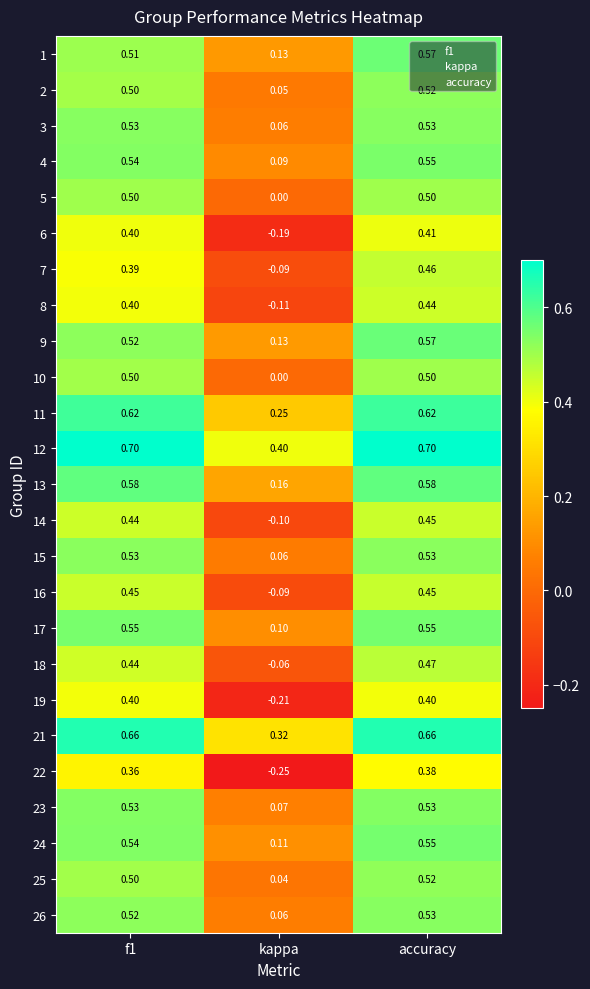

At which category is the sum across all series the highest?

accuracy